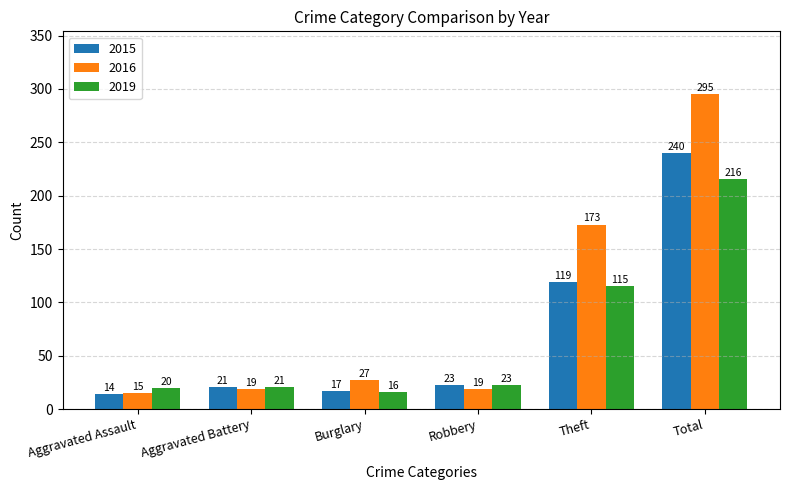

What is the lowest value of the 2015 series?

14